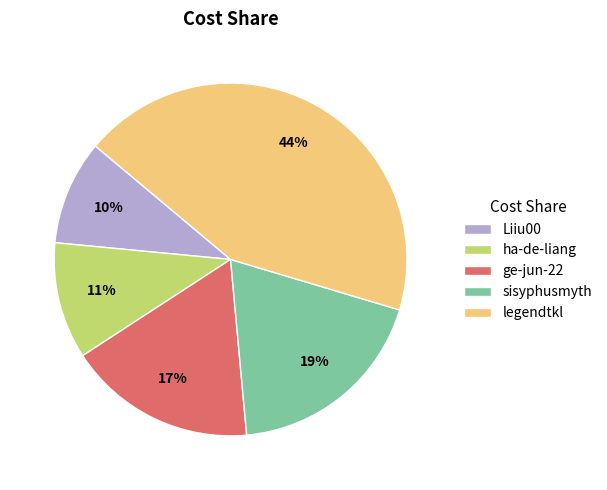

Does legendtkl account for over 50% of the chart?

No